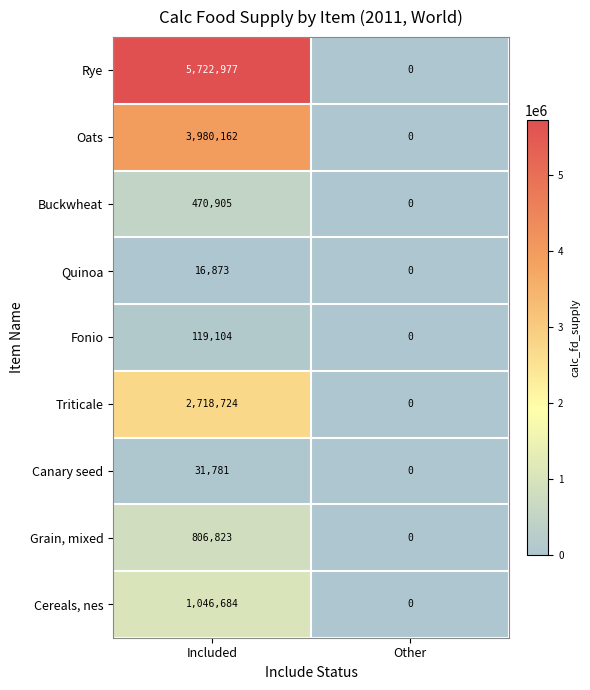

Which label corresponds to the largest value in the chart?

Included